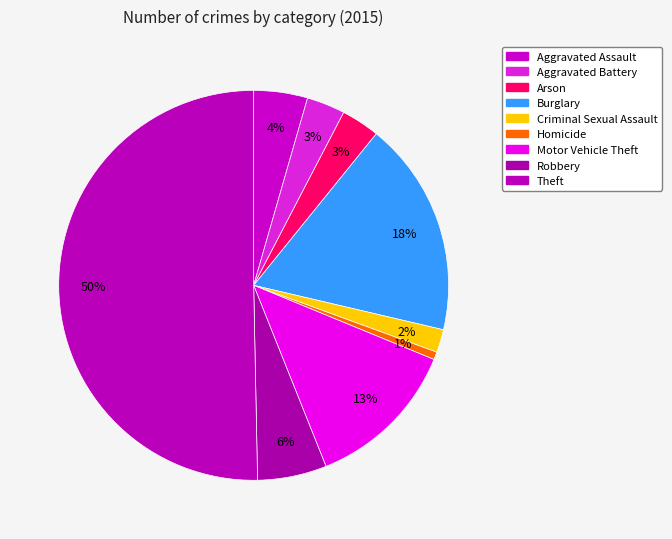

Which category has the biggest portion of the pie?

Theft